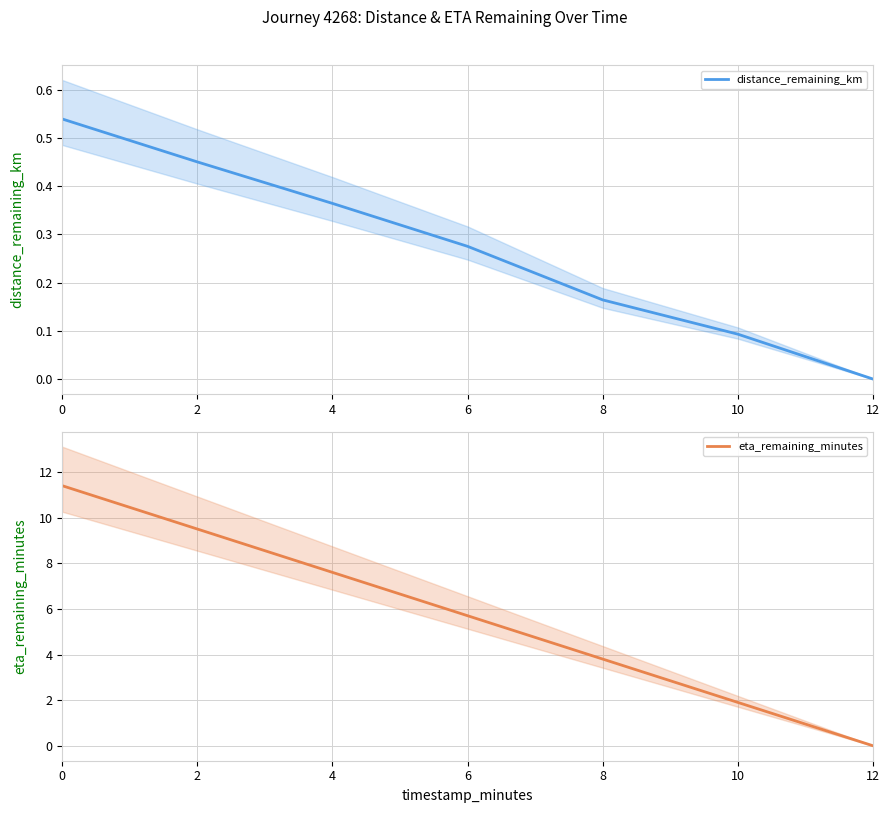

Between 10 and 12, which is larger?

10